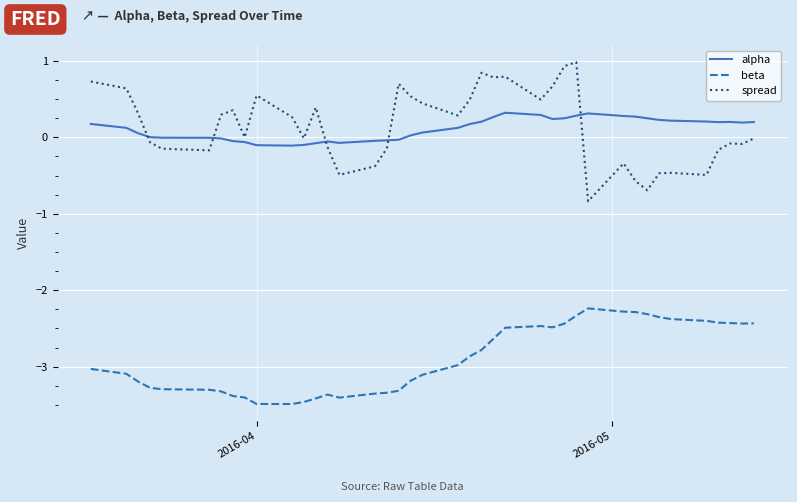

What is the difference between the maximum and minimum values in the spread series?

1.8